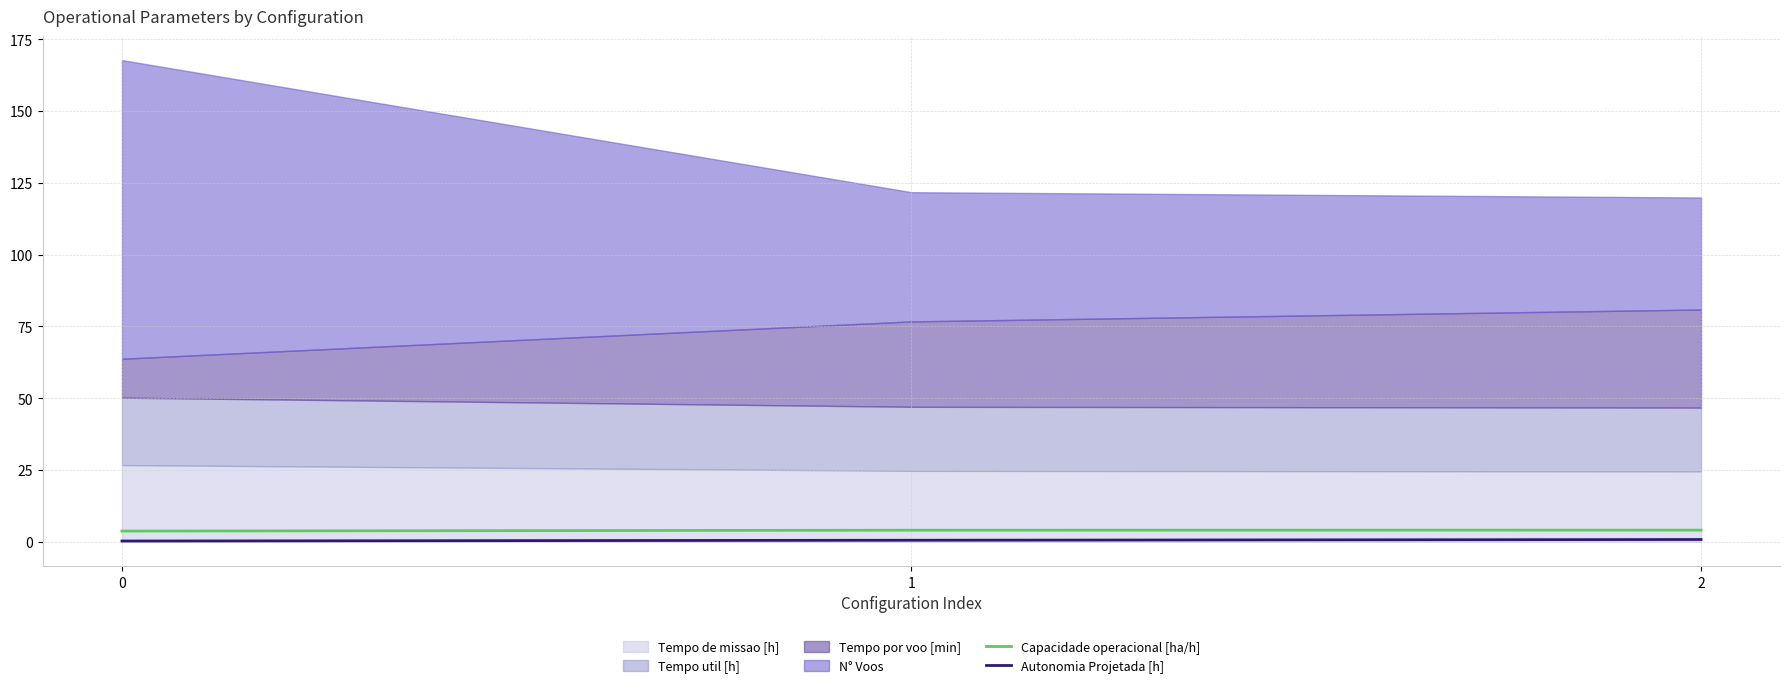

How many values in the Capacidade operacional [ha/h] series exceed 4?

2